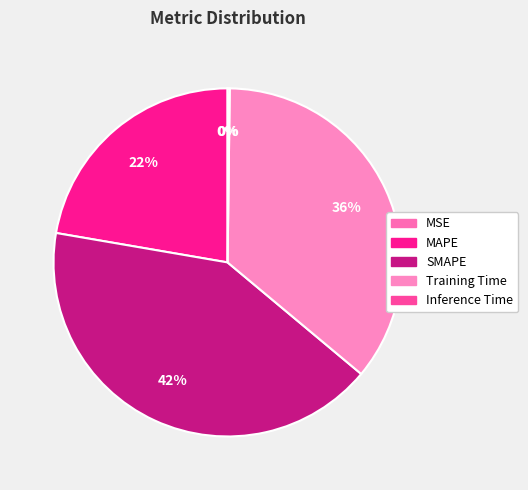

Approximately how many times larger is the value at MAPE compared to Training Time?

0.6